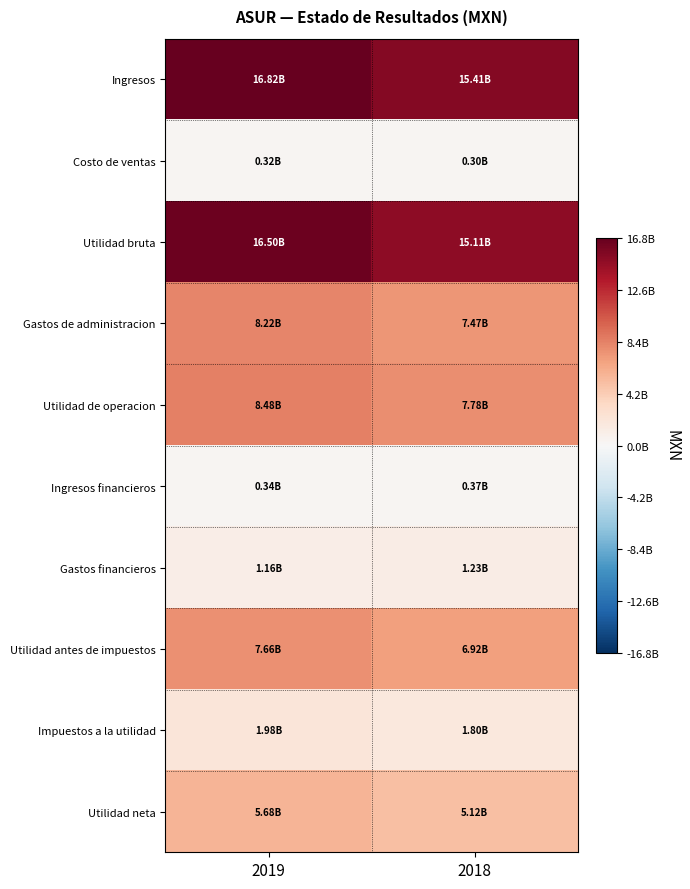

At 2018, list the series in order from smallest to largest.

Costo de ventas, Ingresos financieros, Gastos financieros, Impuestos a la utilidad, Utilidad neta, Utilidad antes de impuestos, Gastos de administracion, Utilidad de operacion, Utilidad bruta, Ingresos